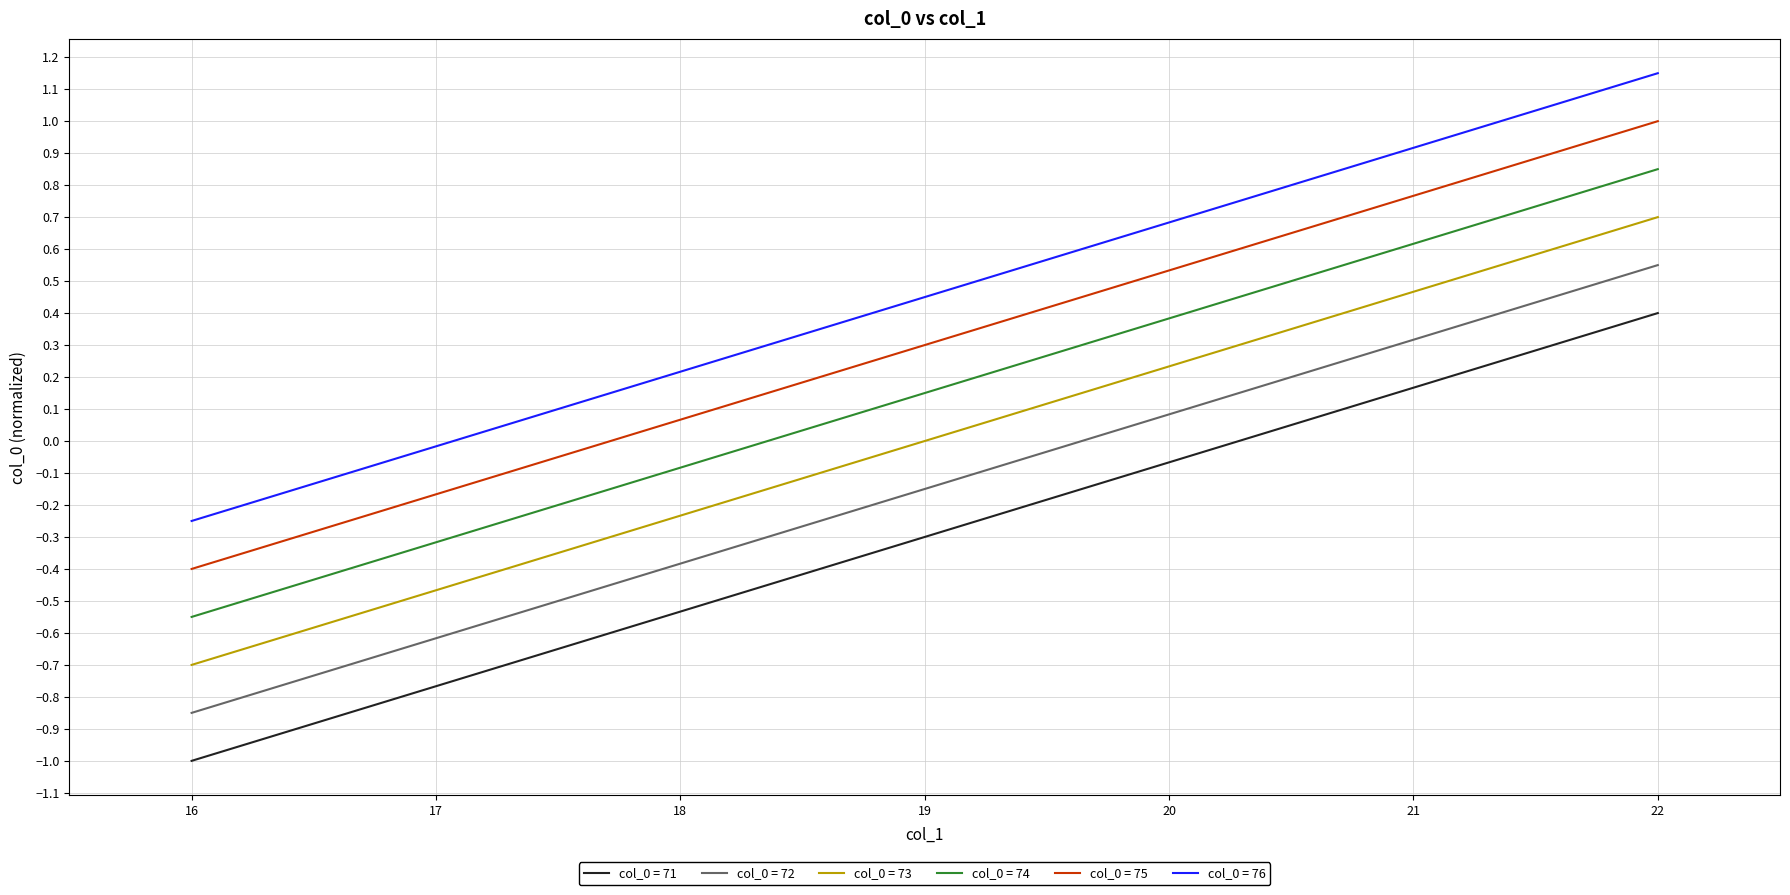

Count the number of categories in the chart.

7